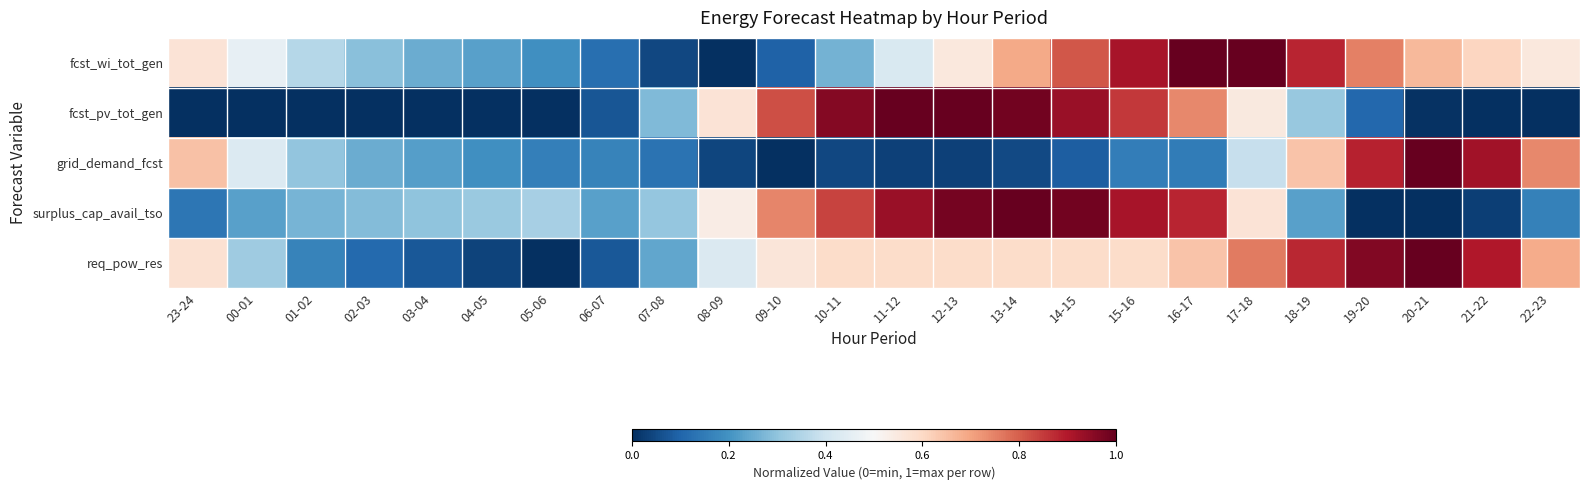

Which label corresponds to the largest value in the chart?

17-18